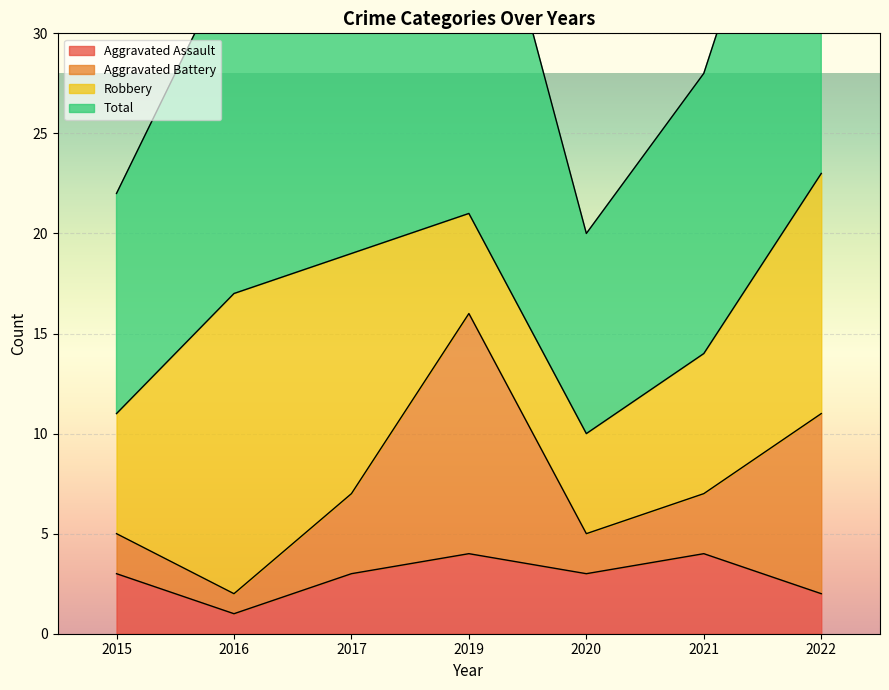

The Aggravated Assault series shows 2 at 2022. True or false?

True